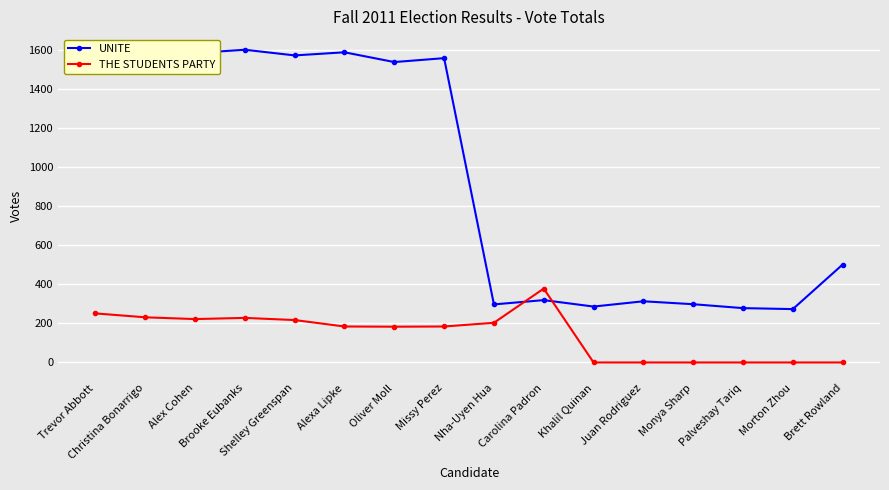

Does the chart have visible grid lines?

Yes